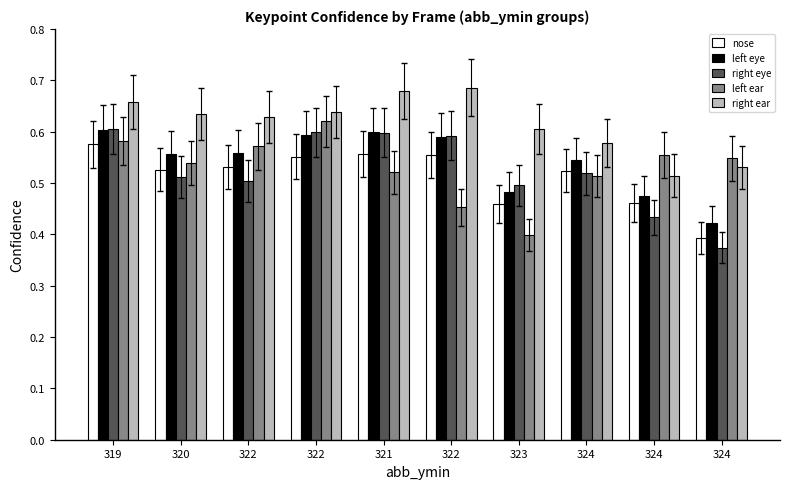

What are all the series names shown in the legend?

nose, left eye, right eye, left ear, right ear